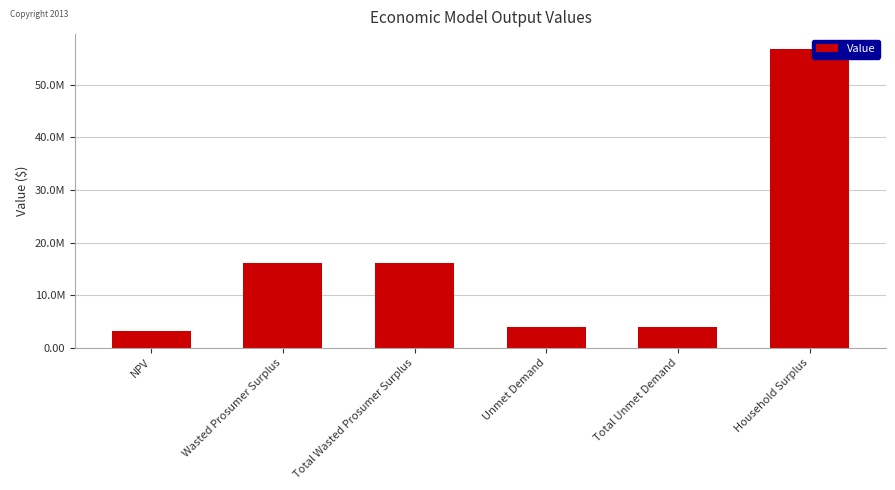

Are the bars grouped side by side (vs. stacked)?

No